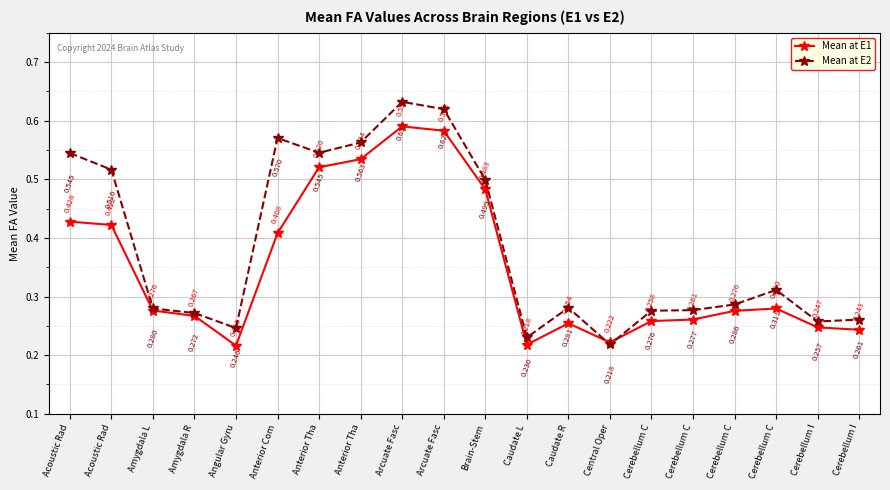

True or false: Mean at E2 and Mean at E1 intersect in this chart.

True